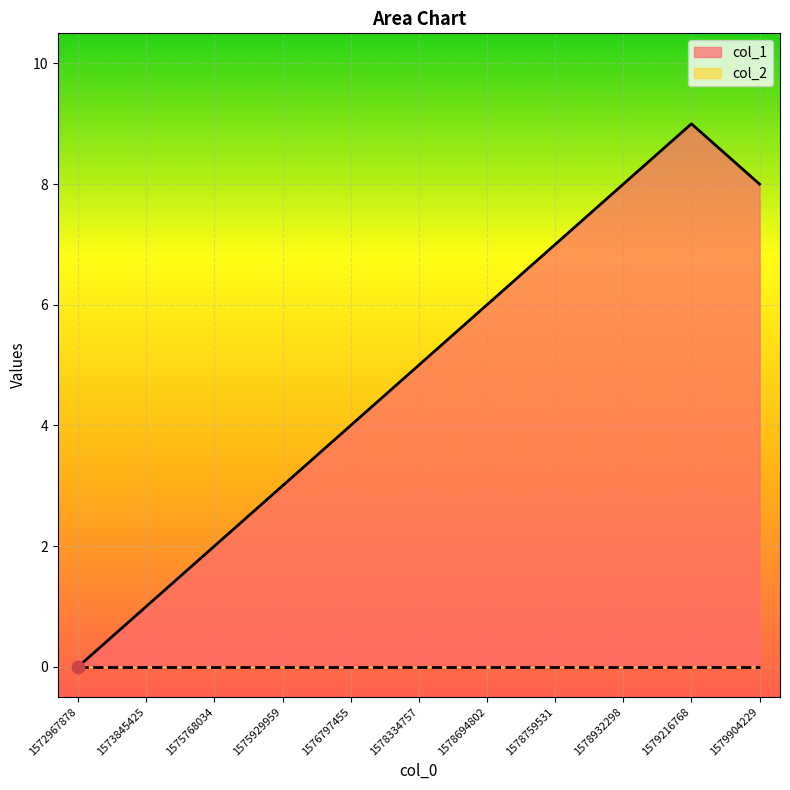

Which has a higher value, 1578334757 or 1578759531?

1578759531